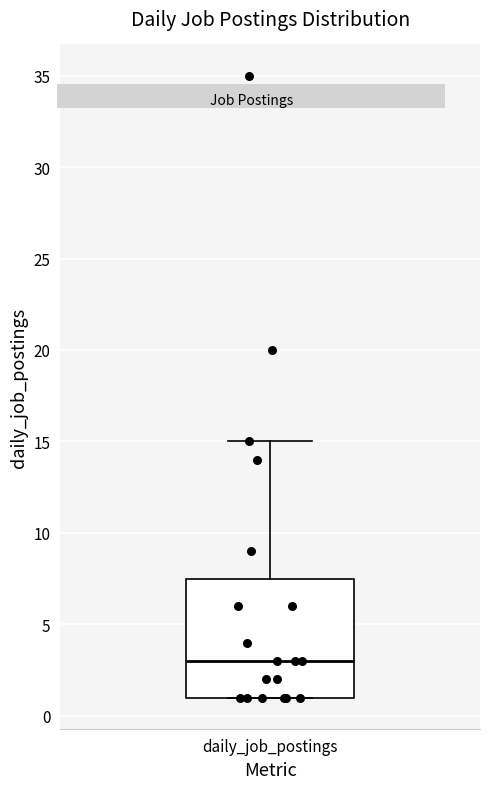

Where is the upper edge of the box for daily_job_postings on the y-axis? The values are not printed on the chart, so give them approximately, as read against the axis.

7.5